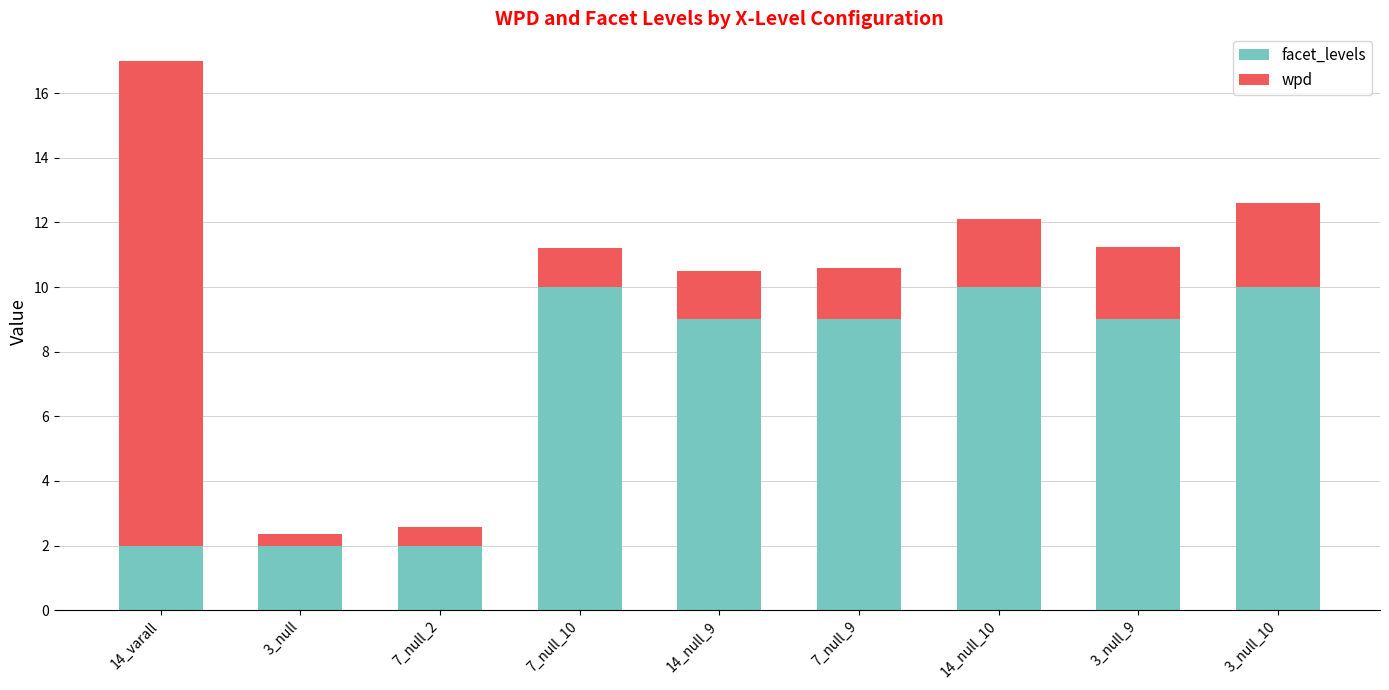

True or false: facet_levels has a value of 16.9 at 14_null_10.

False